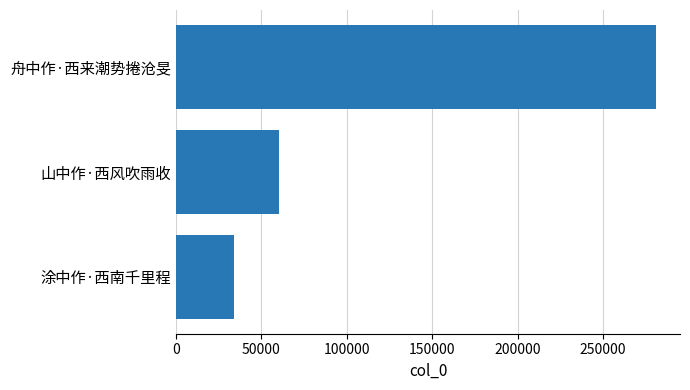

What is the difference between the values at 山中作·西风吹雨收 and 舟中作·西来潮势捲沧旻?

220741